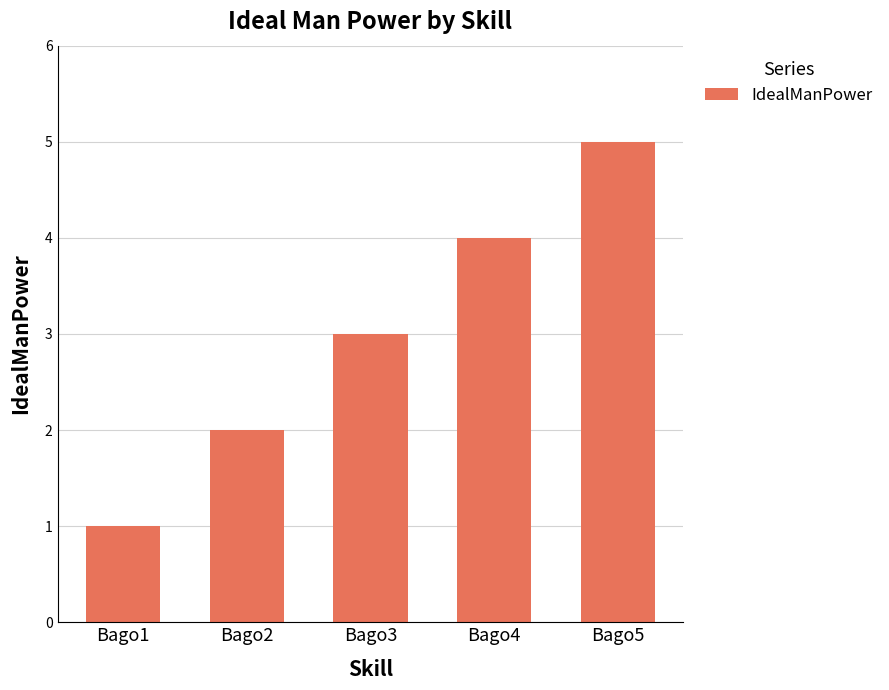

Which category has the lowest value across all series?

Bago1